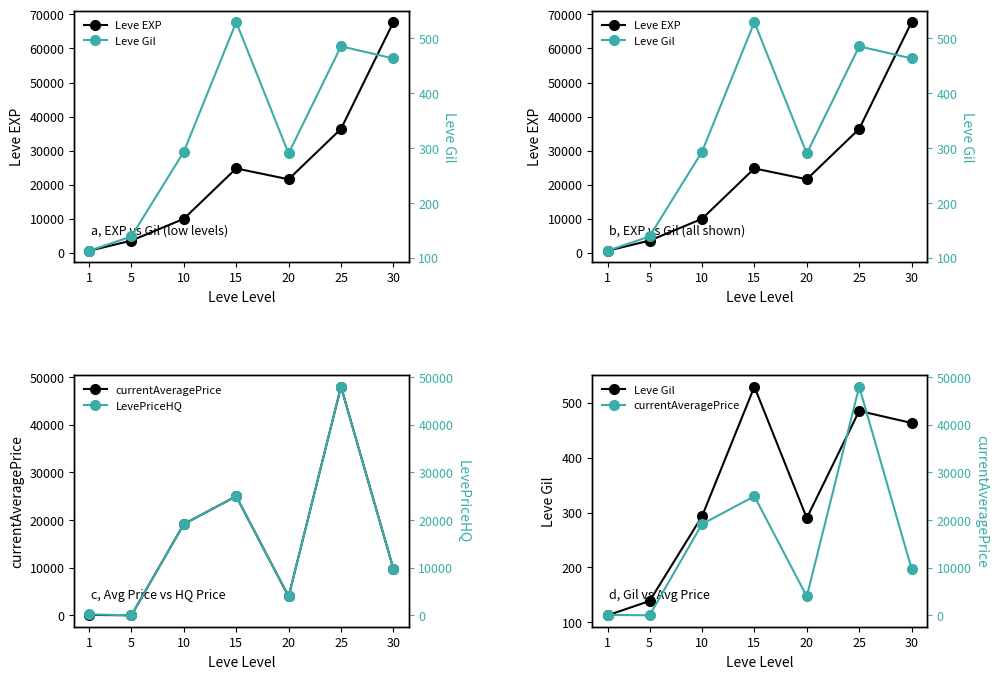

What is the lowest value of the Leve EXP series?

630.0